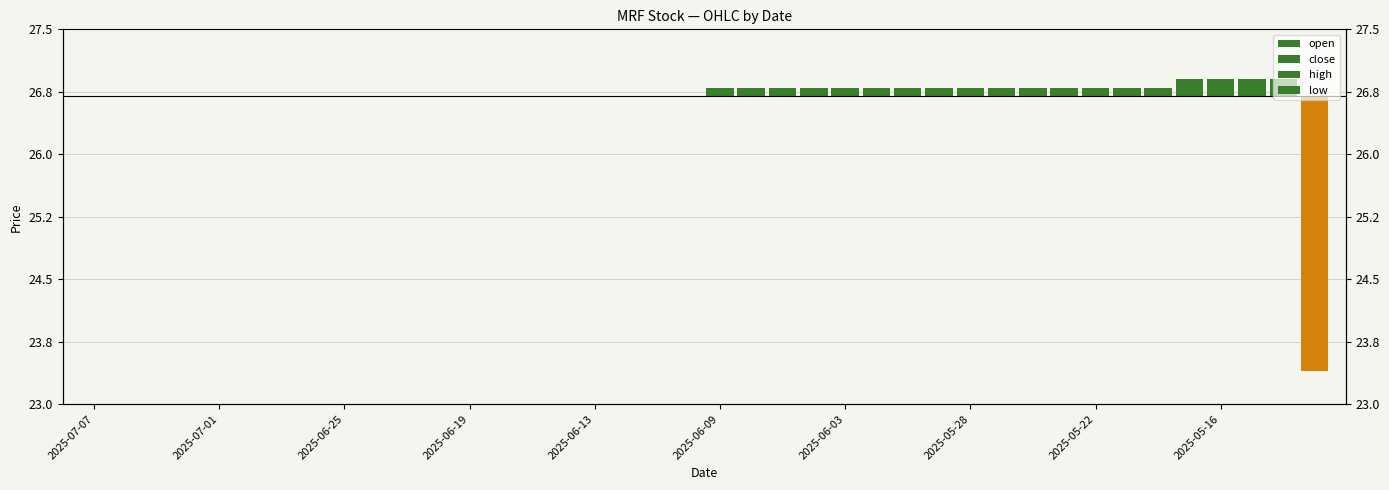

What are all the series names shown in the legend?

open, close, high, low